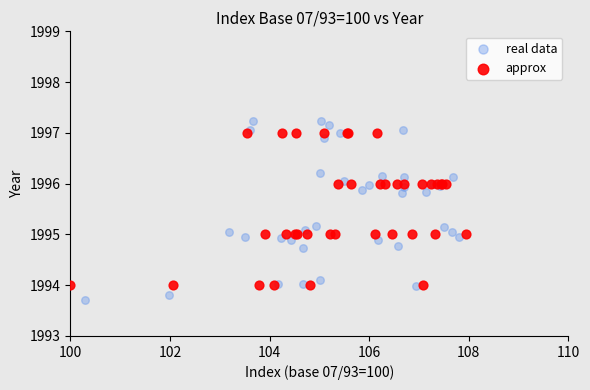

Which series has the largest Y range (max minus min)?

real data